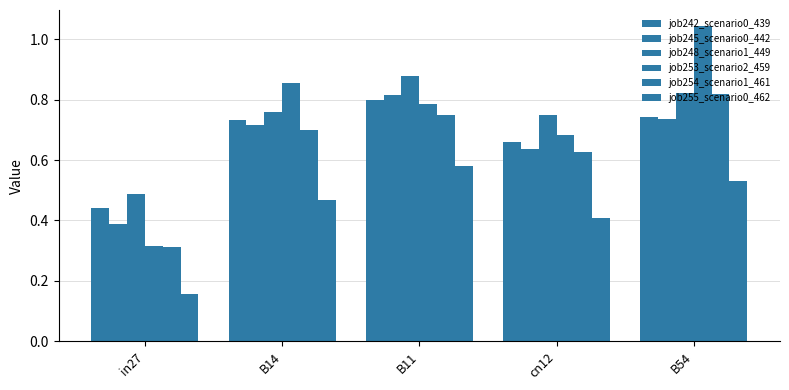

What is the difference between the job253_scenario2_459 values at B54 and B11?

0.3